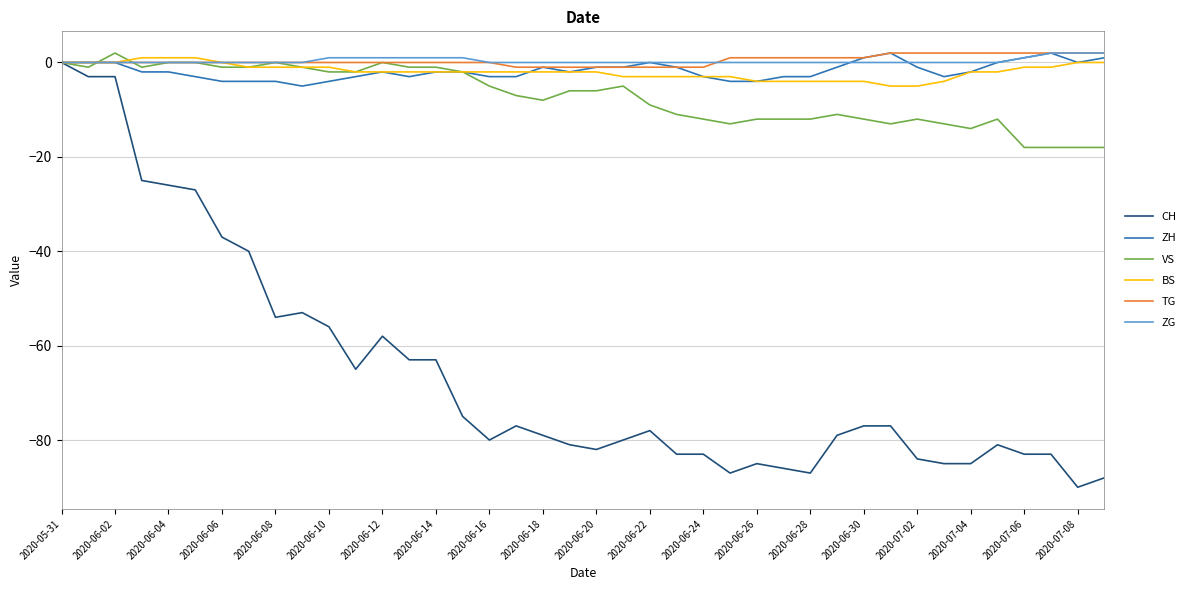

Does the chart have visible grid lines?

Yes